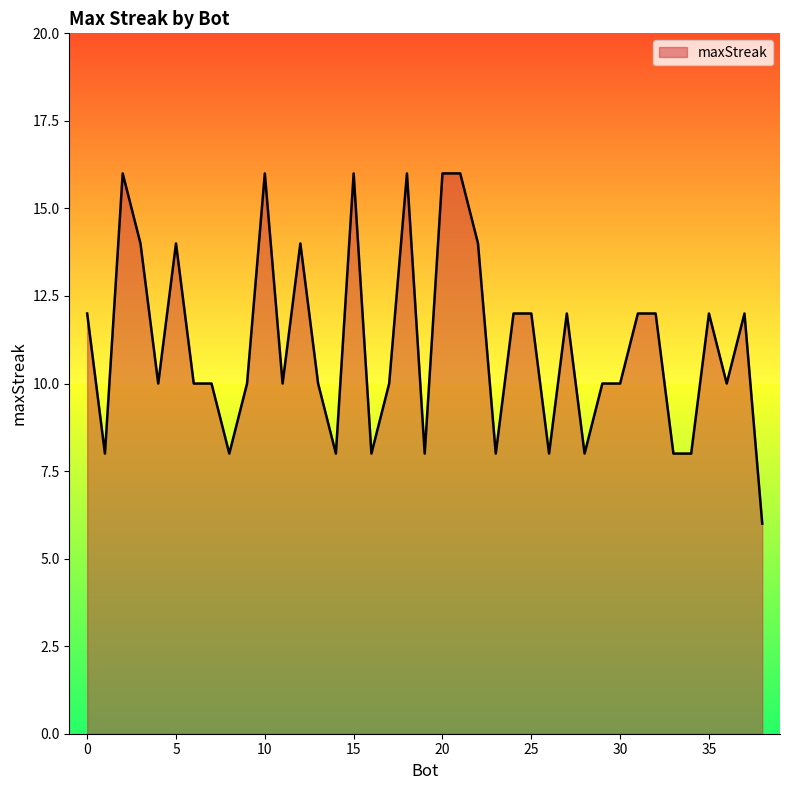

Does the chart have visible grid lines?

No